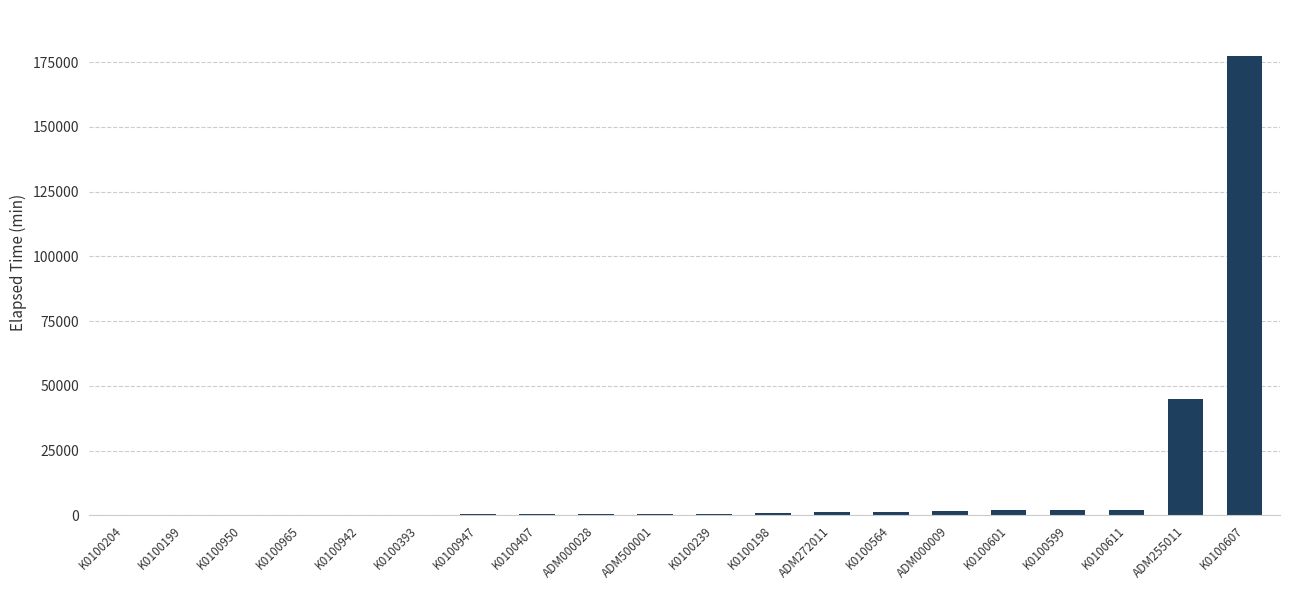

At which label is the value closest to 88777?

ADM255011